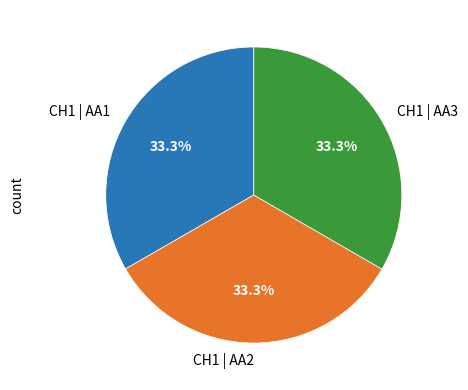

How many slices are in this pie chart?

3